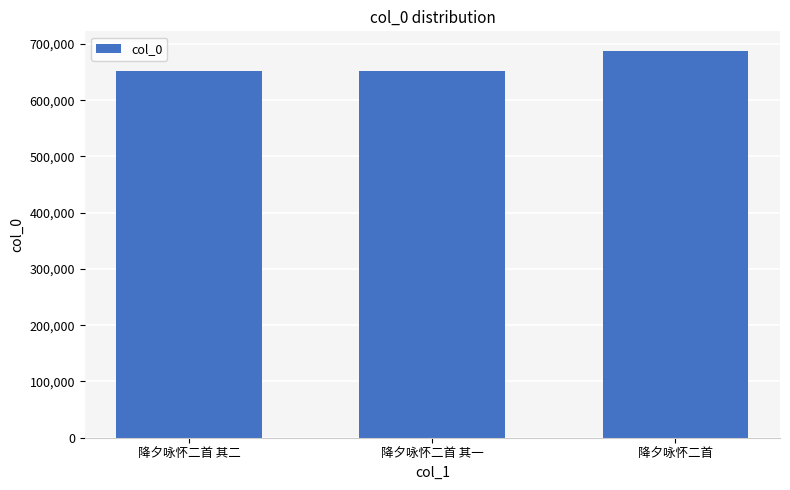

What is the label of the 2nd bar from the right?

降夕咏怀二首 其一